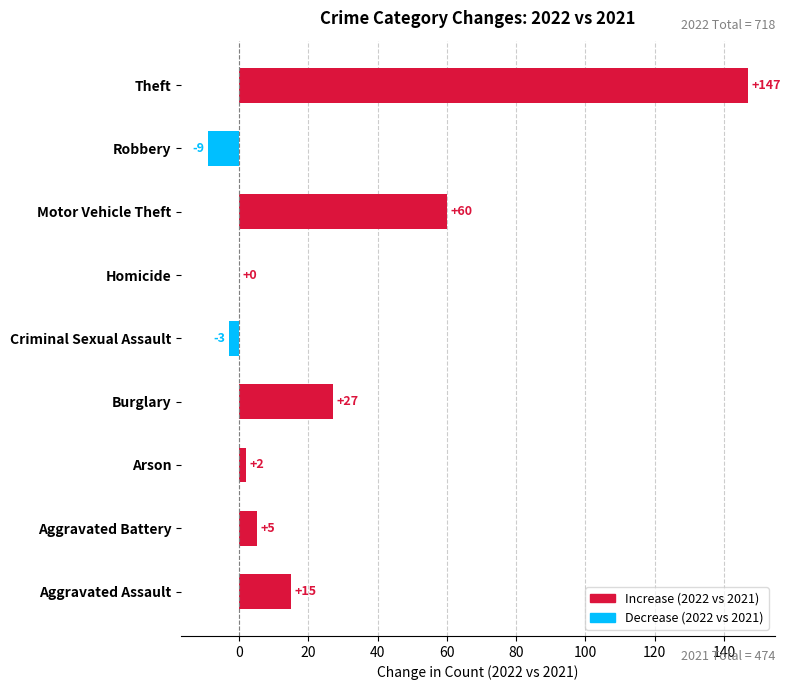

How many series are shown in this chart?

1